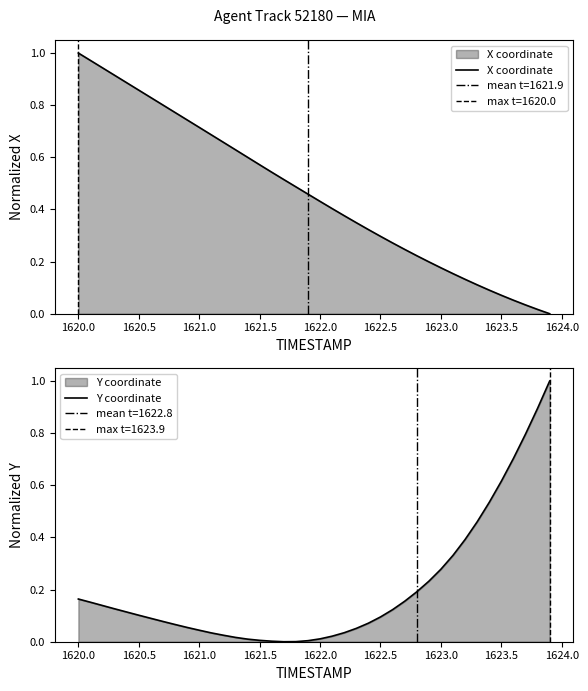

Is it true that X coordinate equals 1.5 at 1620.0?

False